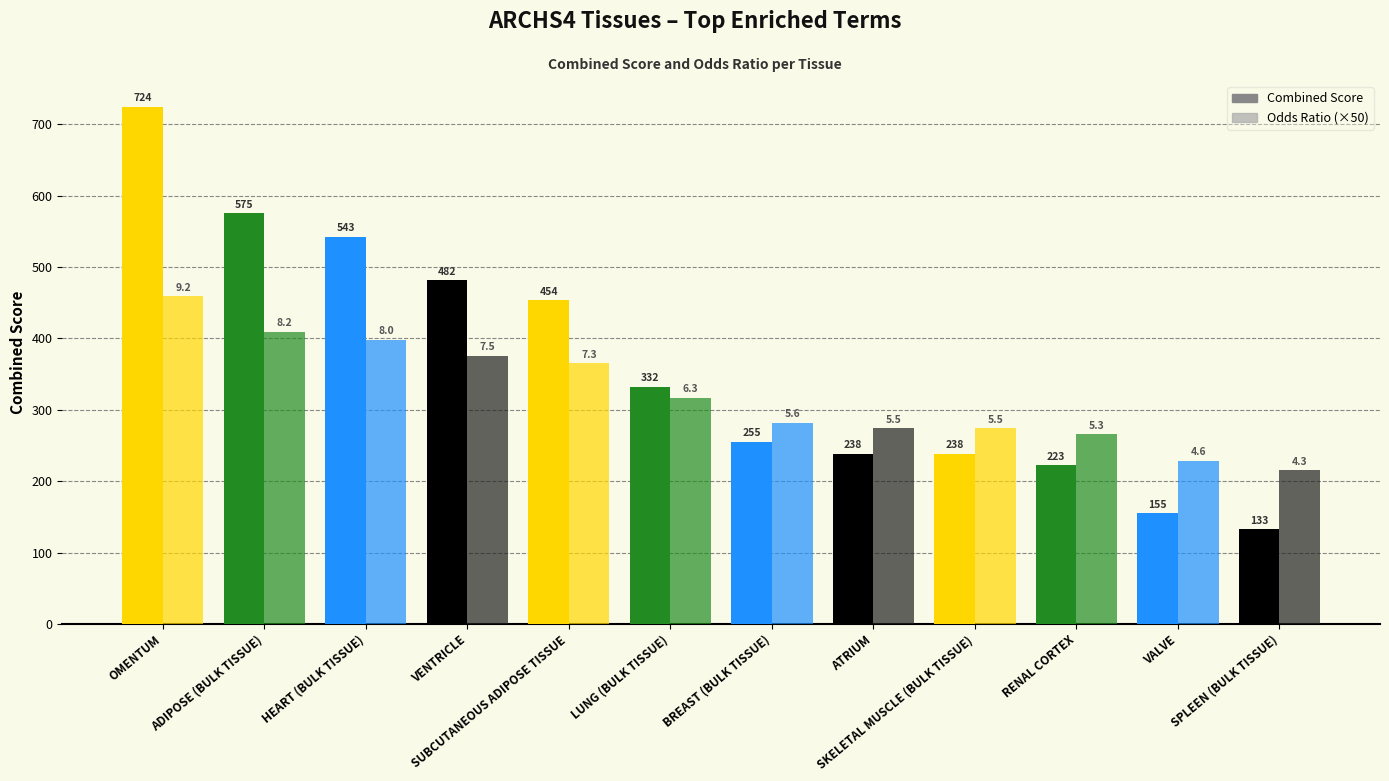

What is the sum of all Odds Ratio (×50) values?

3865.0